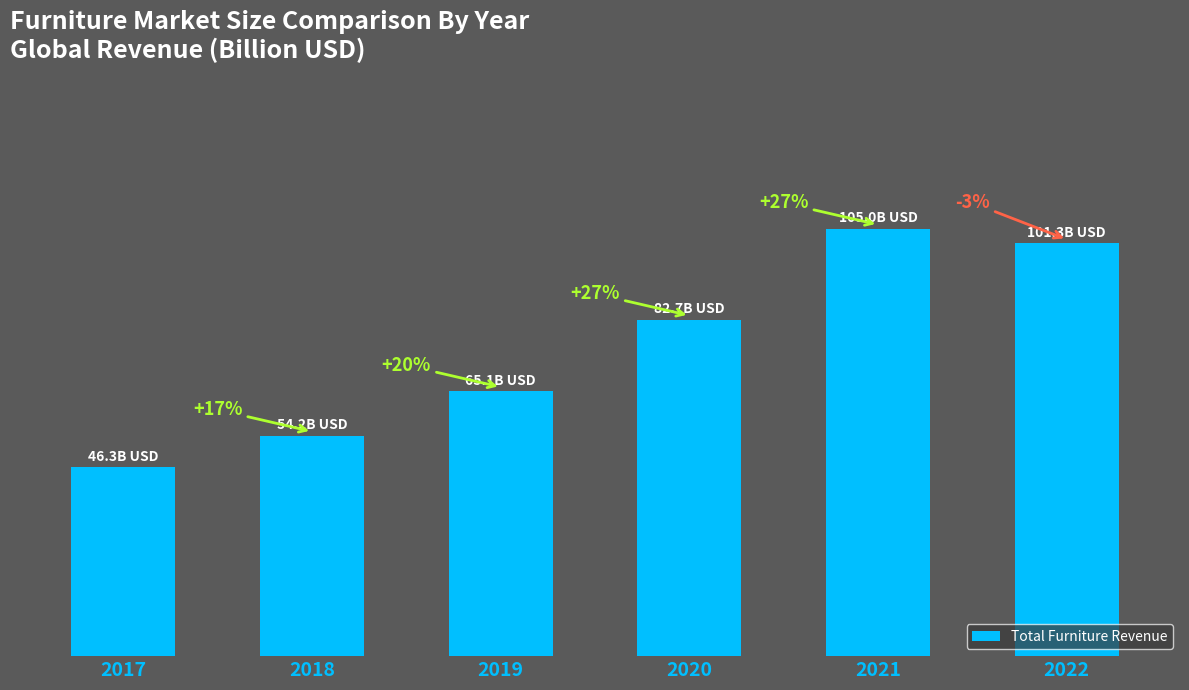

What is the difference between the values at 2020 and 2017?

36.3